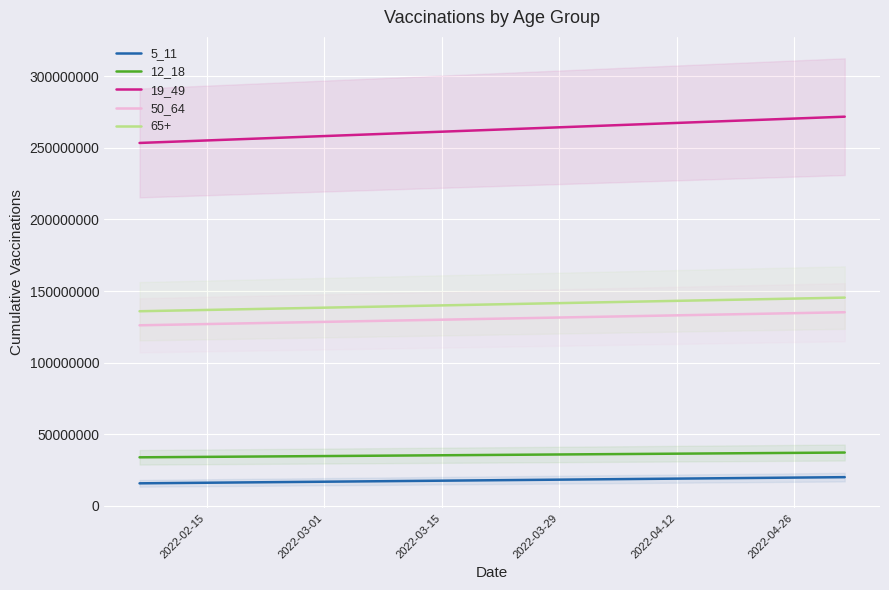

Is this an area chart (filled region under the line)?

No